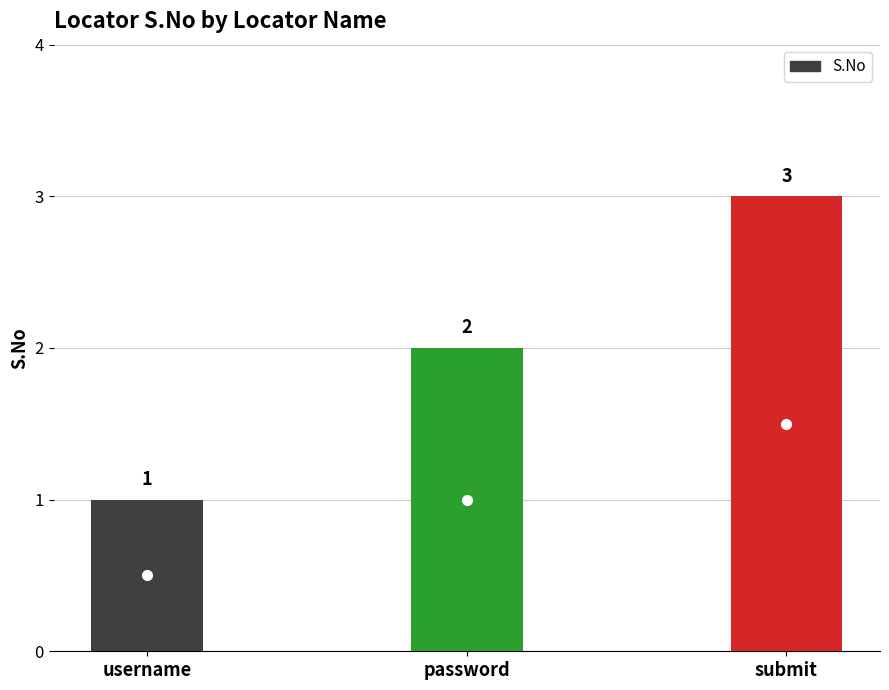

Which has a higher value, username or submit?

submit